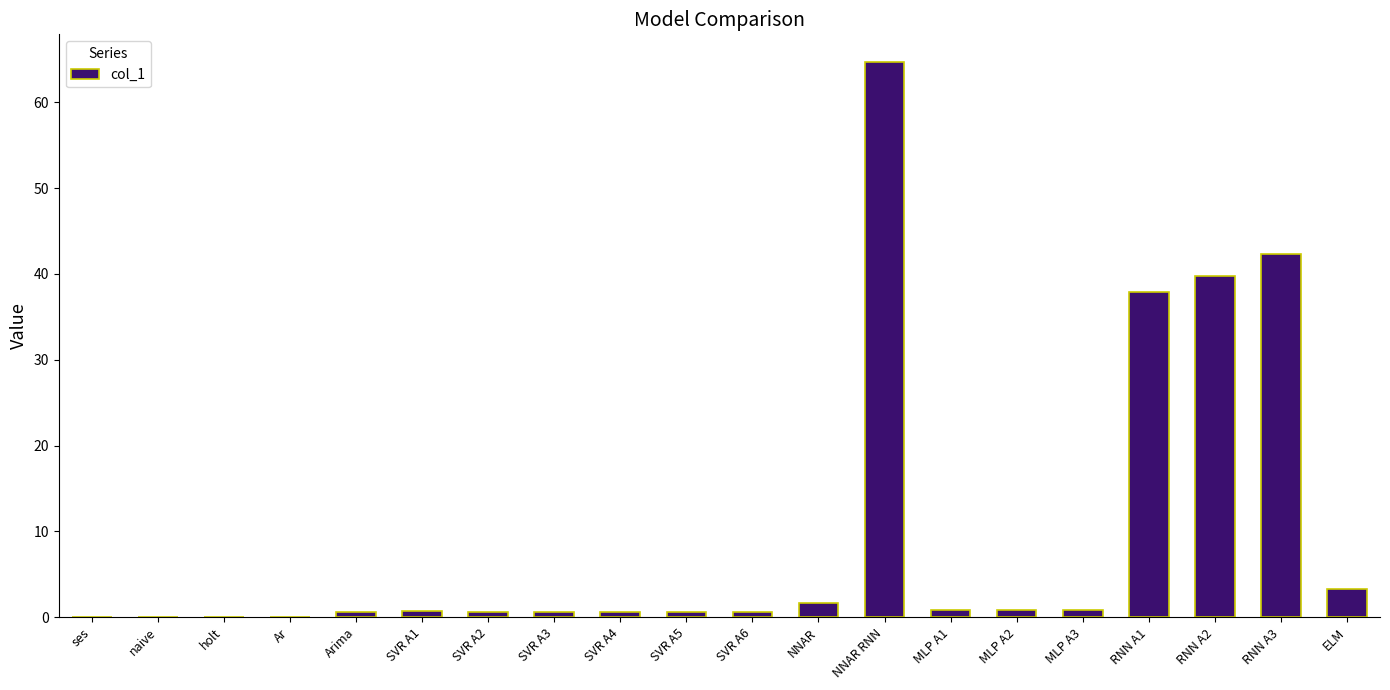

Are the bars grouped side by side (vs. stacked)?

No